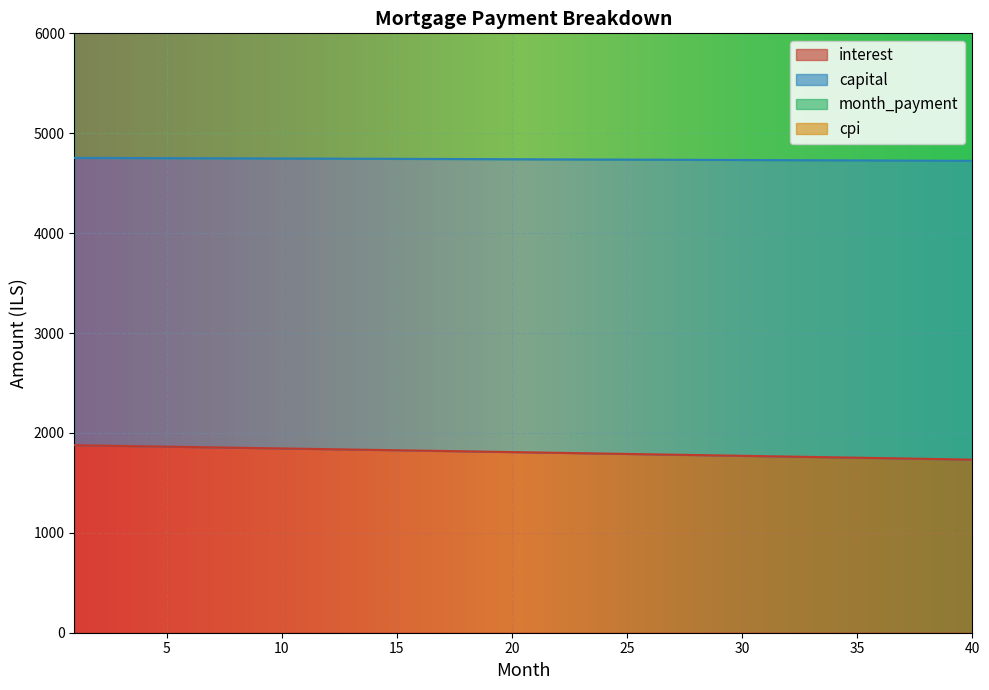

What is the difference between the capital values at 6 and 23?

57.7